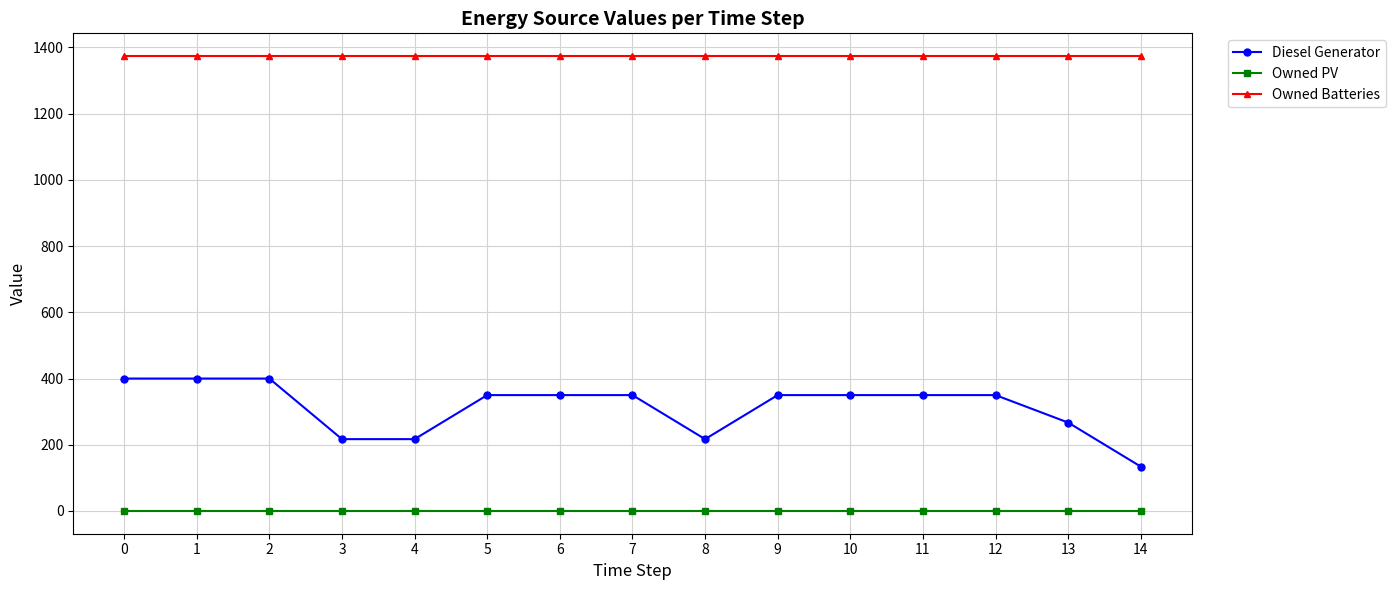

What is the value of the Owned Batteries point at the 11th from the left?

1374